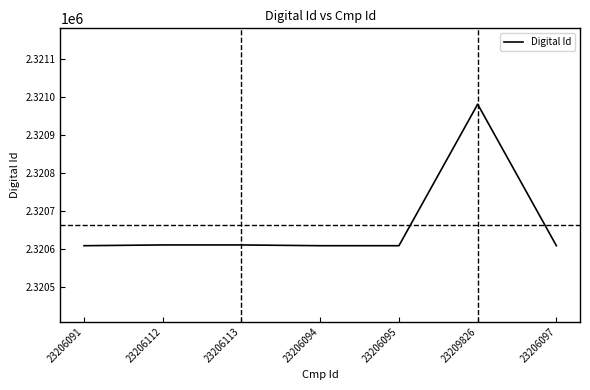

What is the difference between the maximum and minimum values?

373